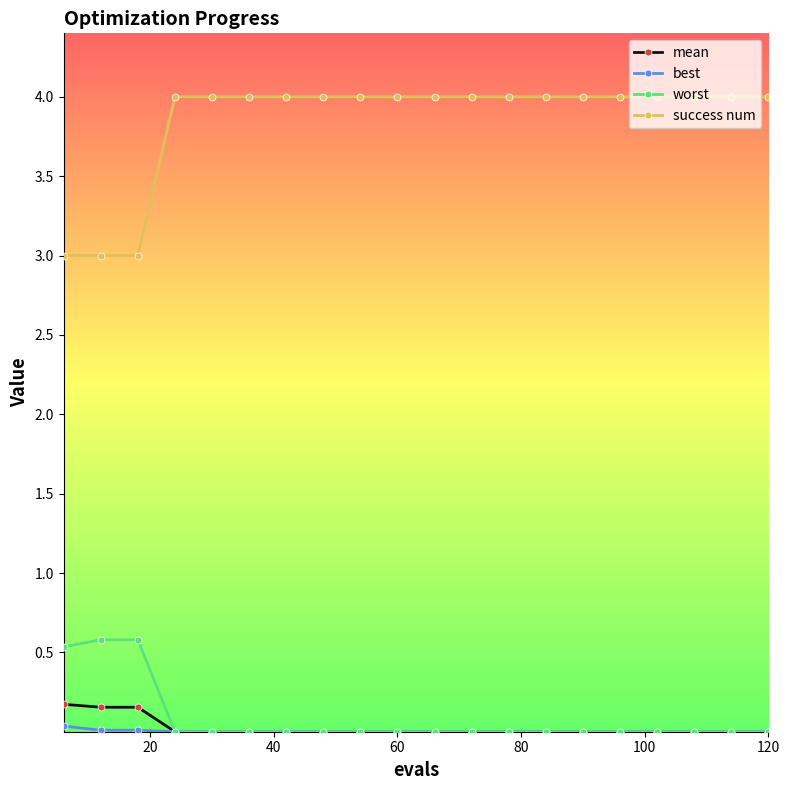

Which series has the largest range (max minus min)?

success num